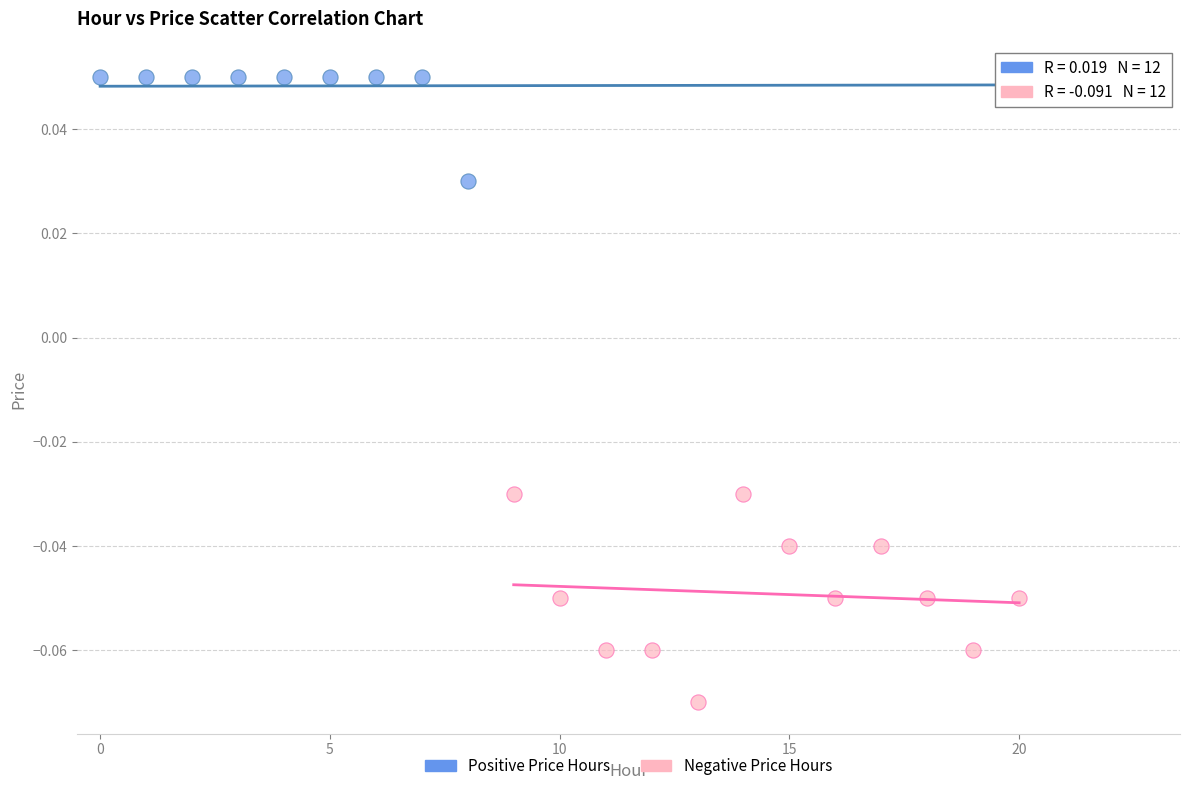

What are all the series names shown in the legend?

Positive Price Hours, Negative Price Hours